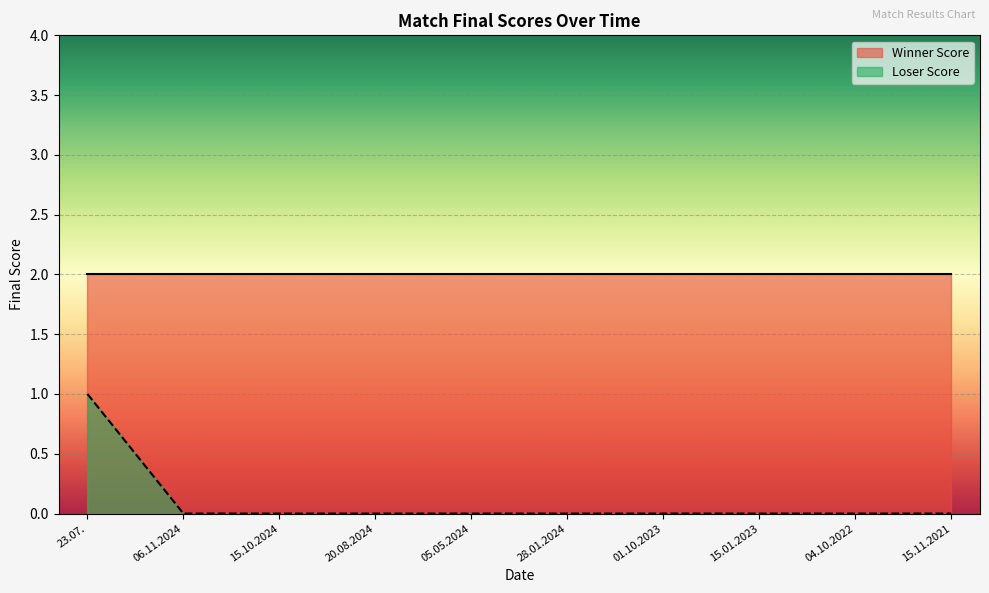

What is the label of the 9th point from the right?

06.11.2024